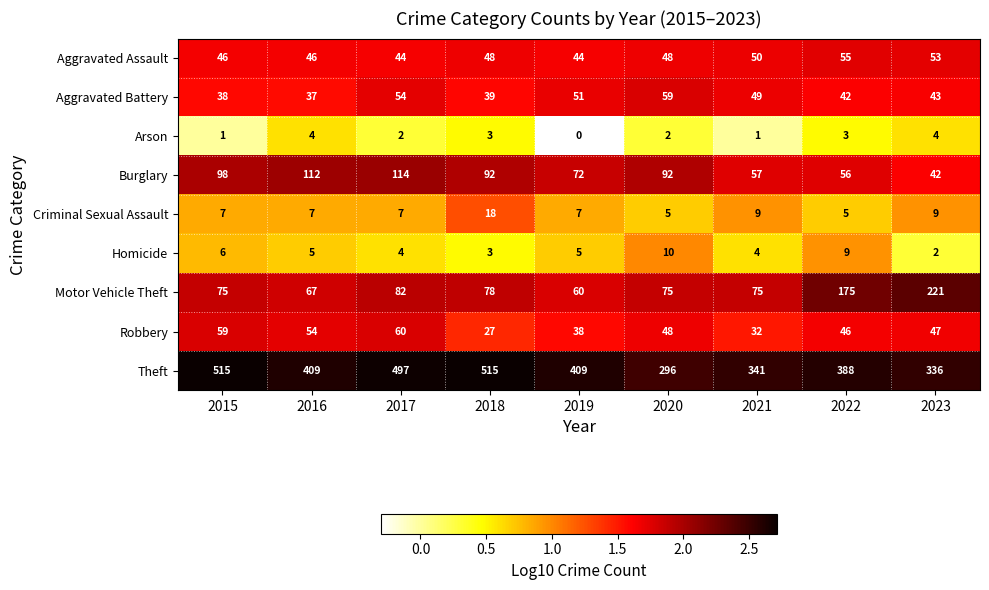

What is the difference between the highest and lowest values at 2020?

294